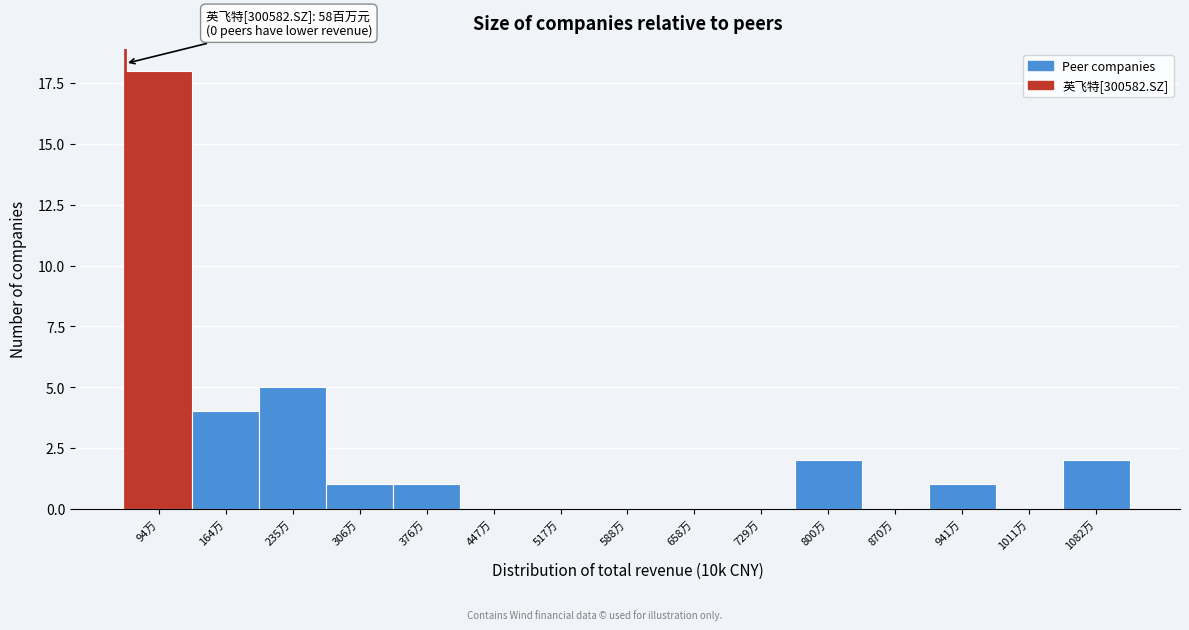

Reading left to right, extract all data points from this chart.

94万=18	164万=4	235万=5	306万=1	376万=1	447万=0	517万=0	588万=0	658万=0	729万=0	800万=2	870万=0	941万=1	1011万=0	1082万=2